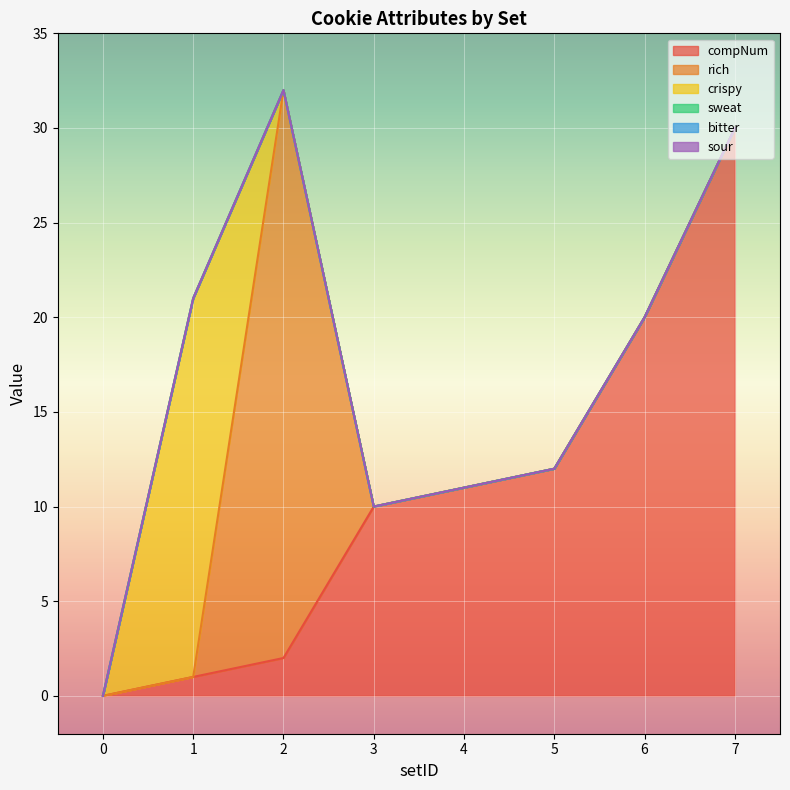

How many lines are shown in the chart?

6